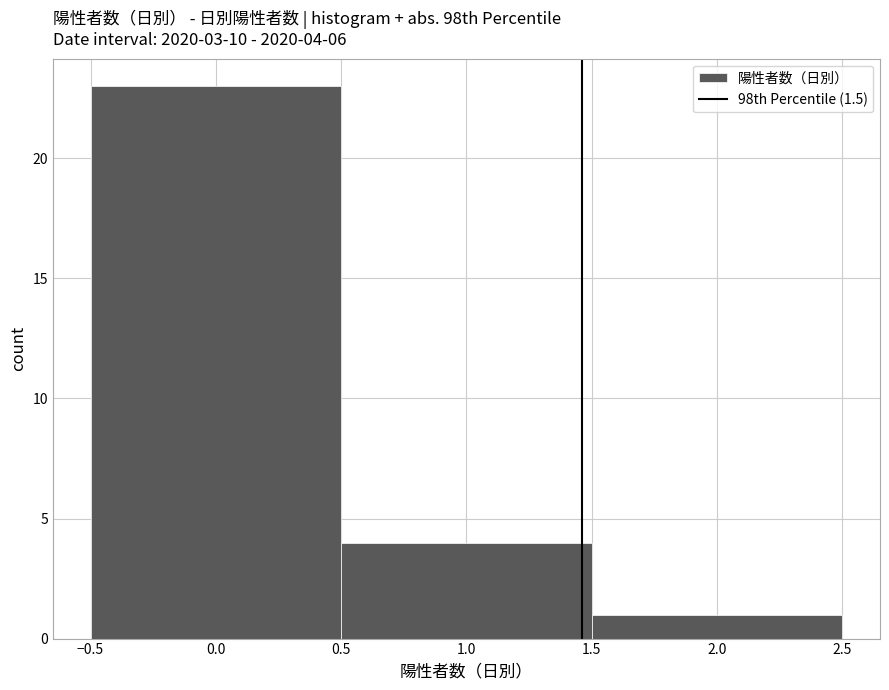

Over which range of the x-axis is the bar tallest?

-0.5 to 0.5